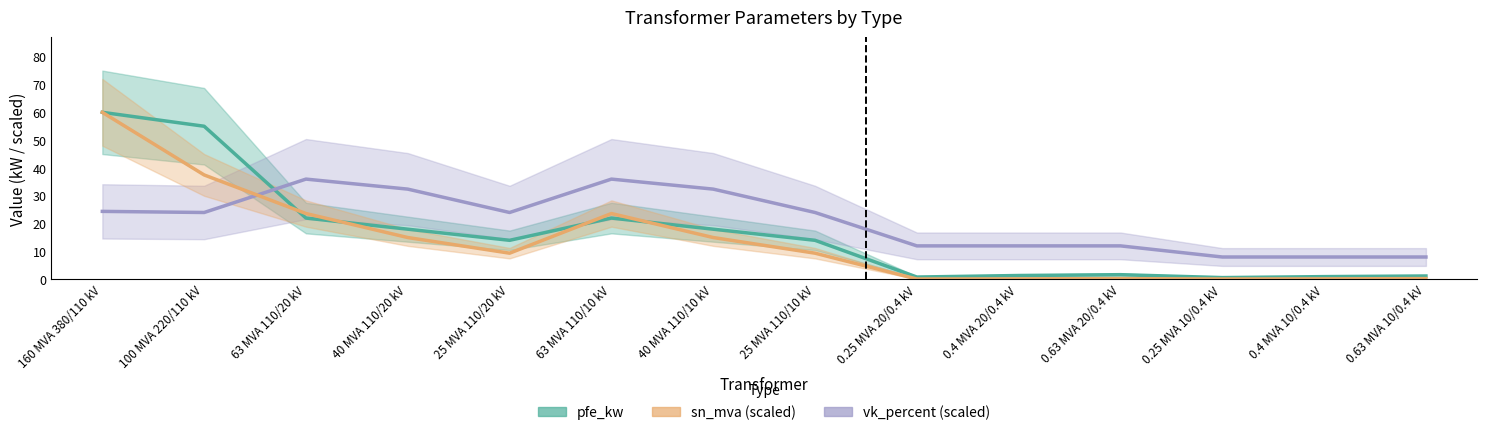

In vk_percent (scaled), how many points are higher than both neighbors (excluding endpoints)?

2